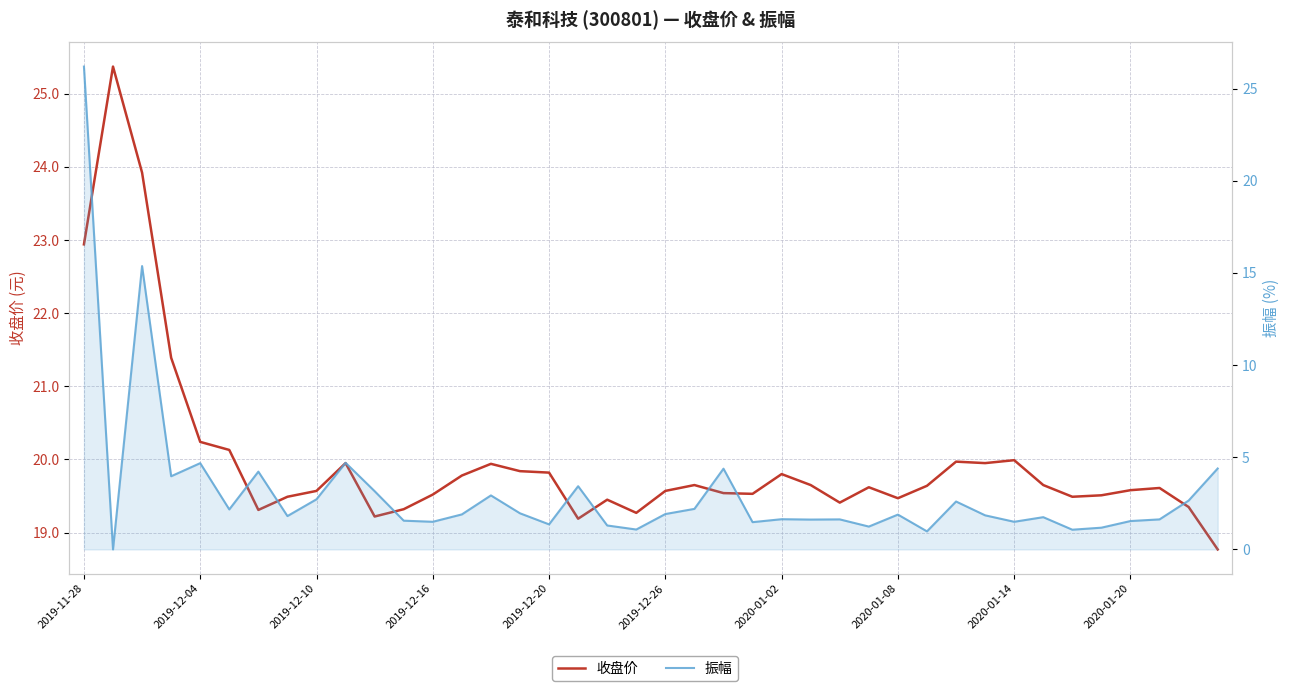

List the series in order of their peak value, highest first.

振幅, 收盘价